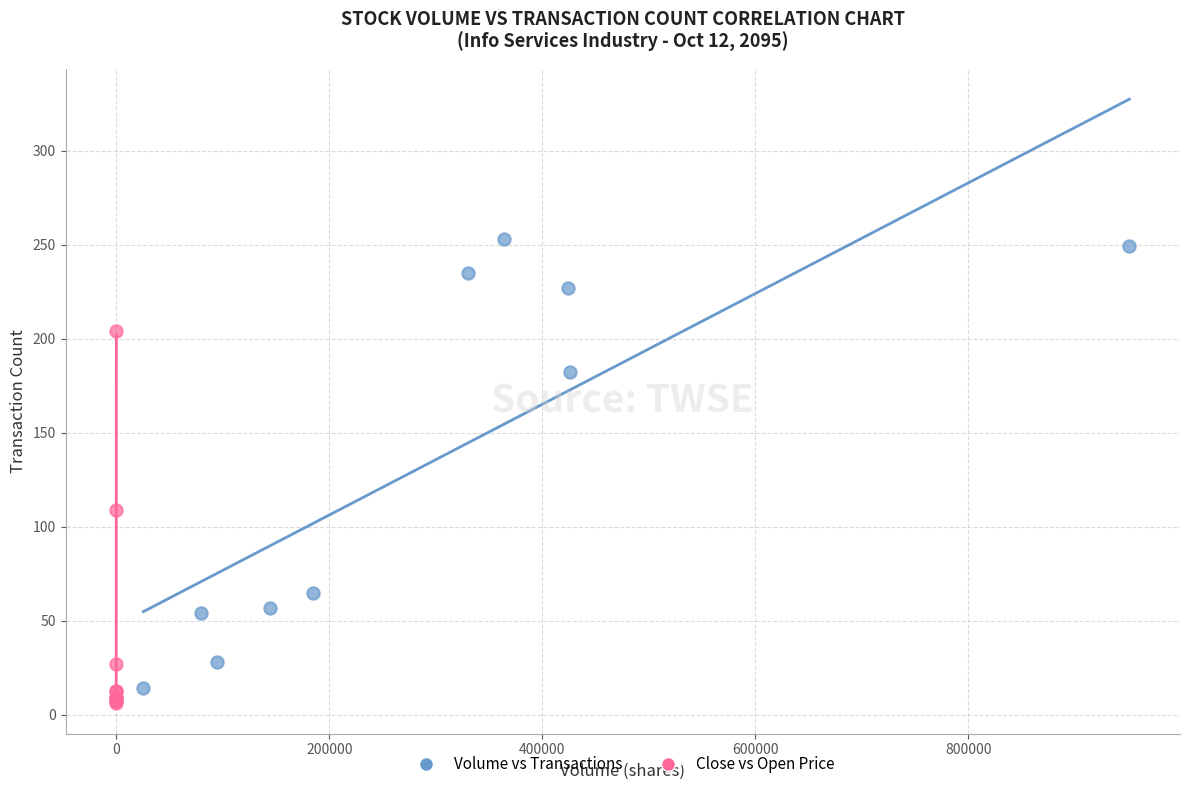

Which series reaches the minimum Y coordinate?

Close vs Open Price